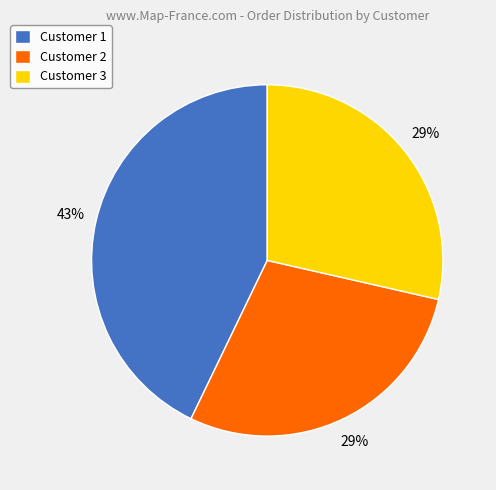

What is the largest slice in the pie chart?

Customer 1